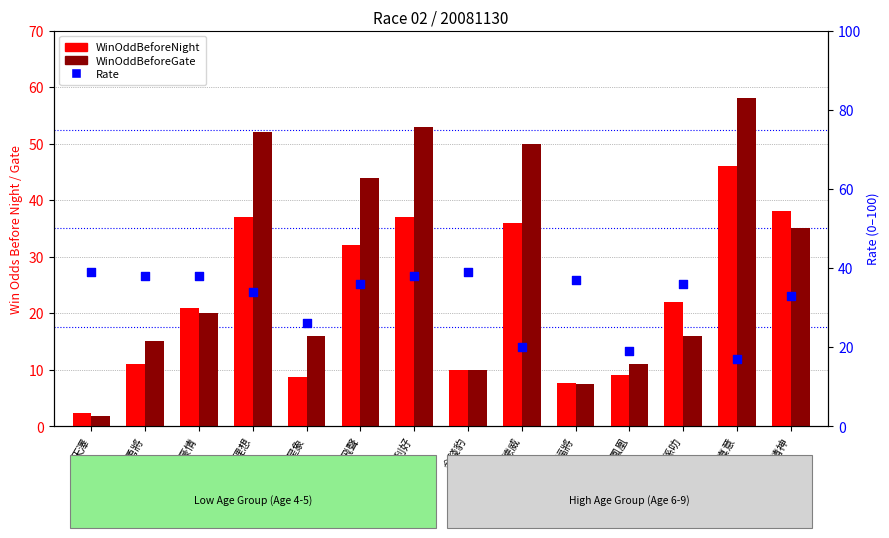

Which series has the widest spread of Y values?

WinOddBeforeGate